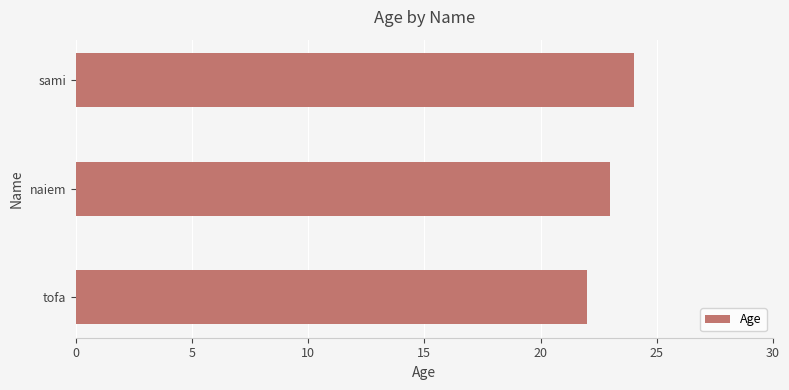

What is the sum of all values?

69